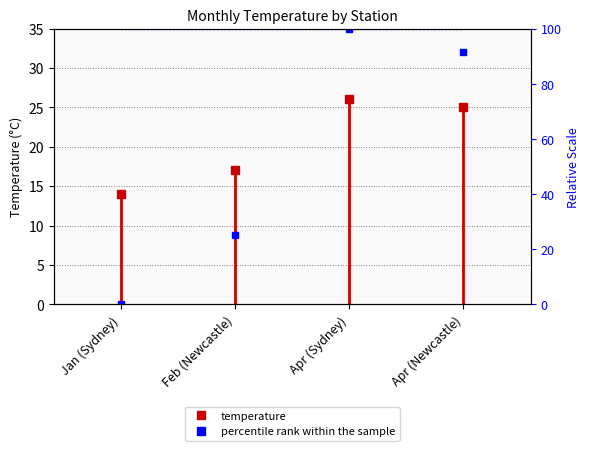

Count the number of data series in this chart.

2